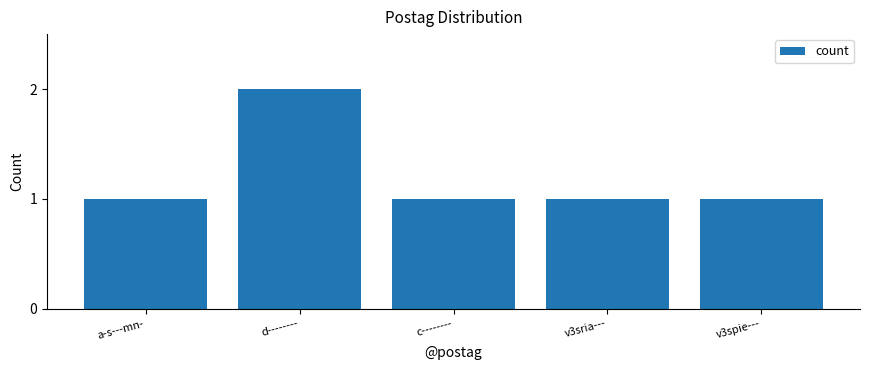

What is the sum of the values at v3sria--- and d--------?

3